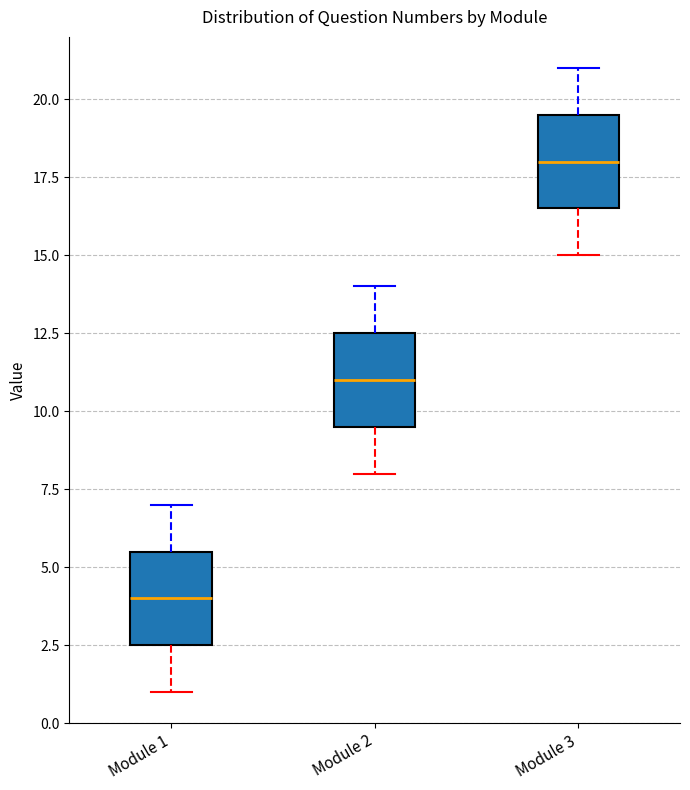

Which box's median line is the lowest?

Module 1